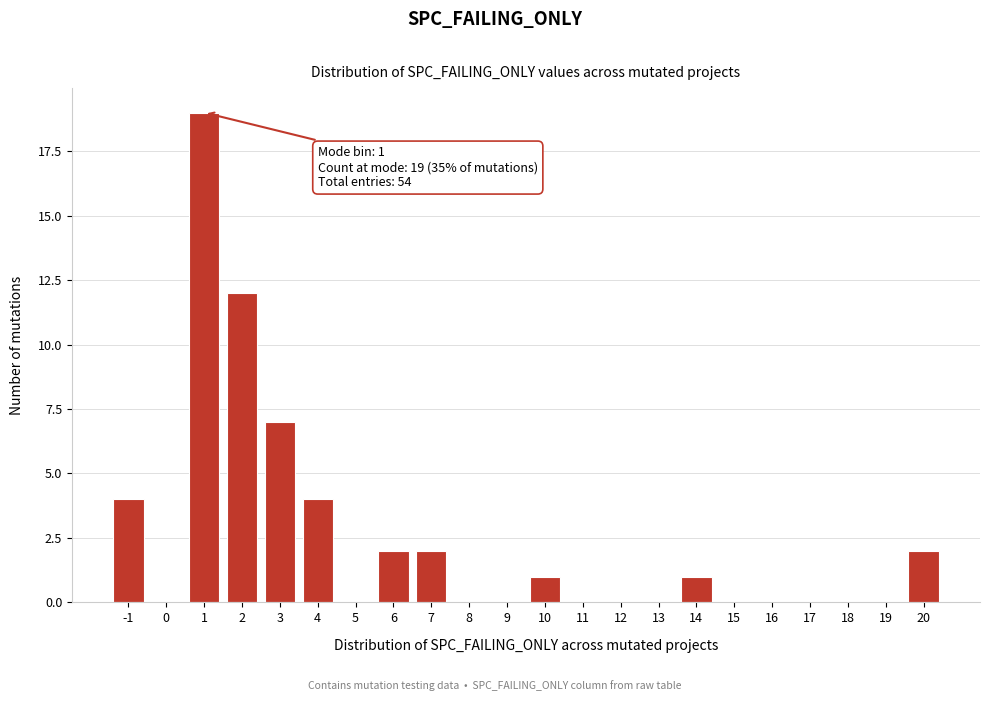

Reading left to right, list all the values displayed in this chart.

-1=4	0=0	1=19	2=12	3=7	4=4	5=0	6=2	7=2	8=0	9=0	10=1	11=0	12=0	13=0	14=1	15=0	16=0	17=0	18=0	19=0	20=2